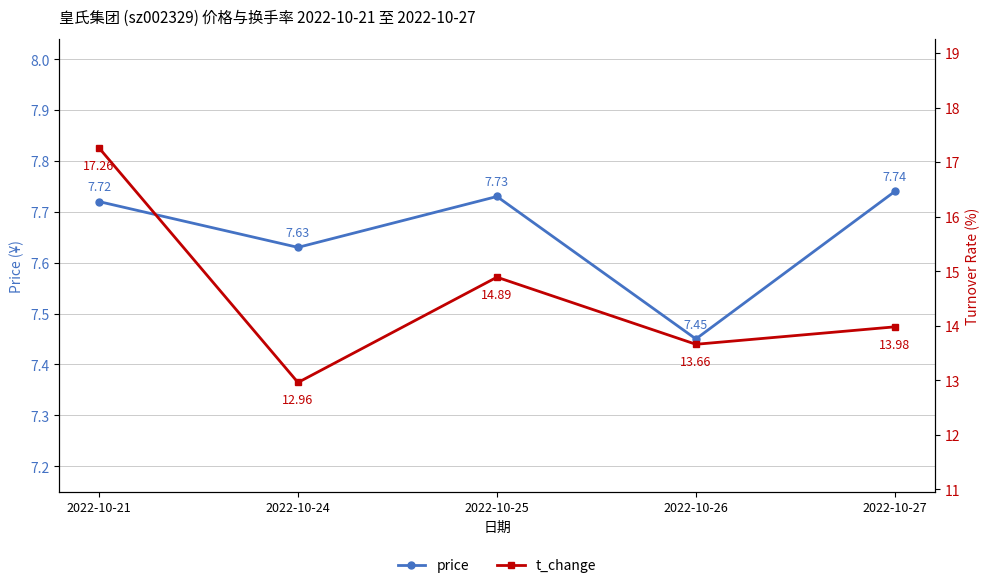

Rank the series by their average value, from highest to lowest.

t_change, price